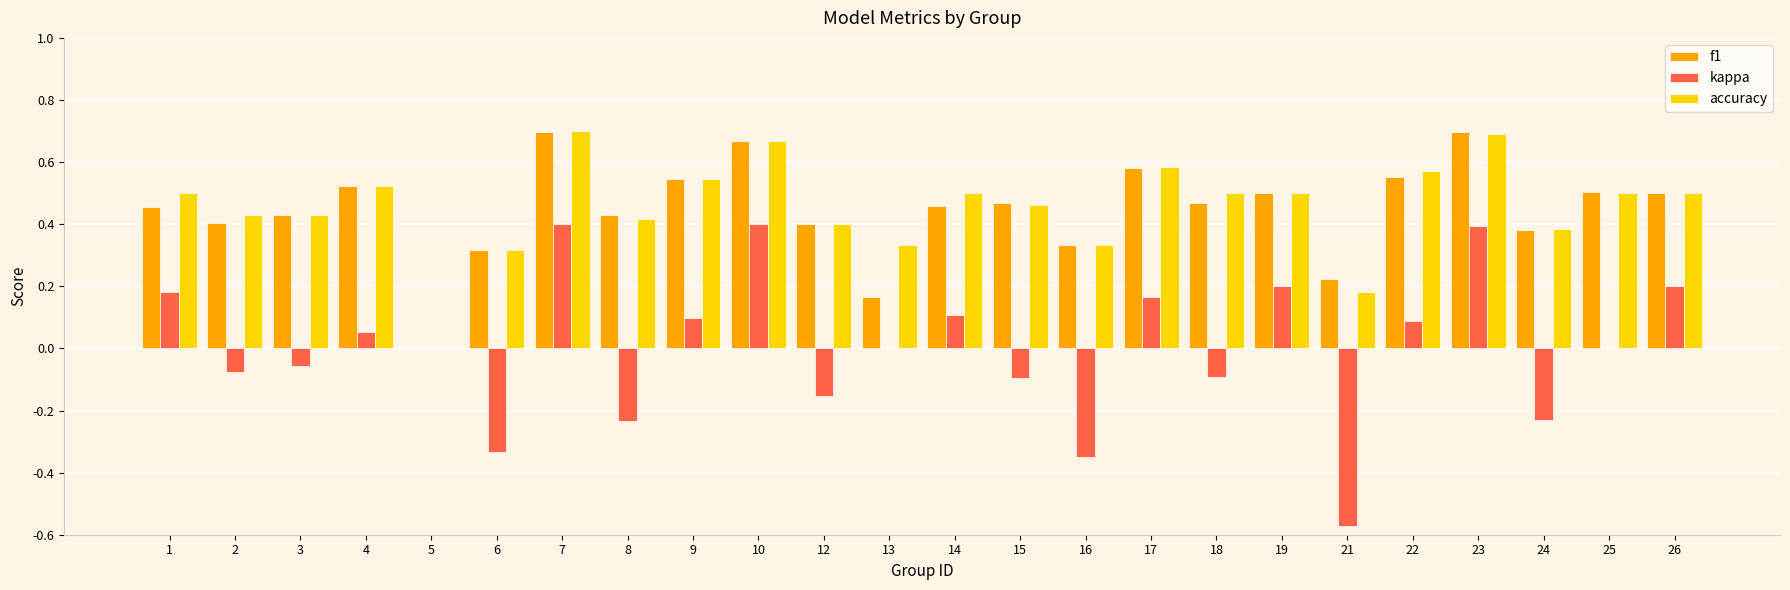

Is the value of f1 at 25 greater than the value of kappa at 2?

Yes